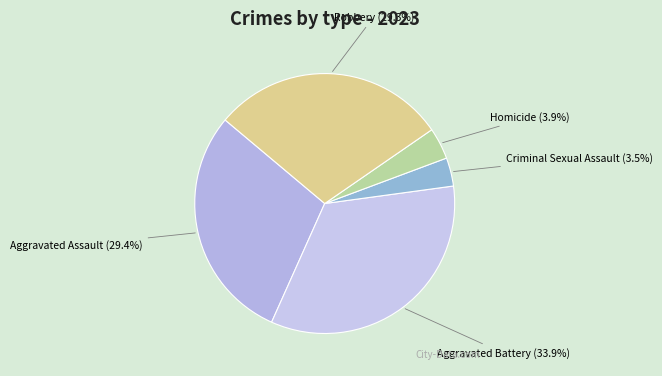

Which has a higher value, Aggravated Battery or Aggravated Assault?

Aggravated Battery